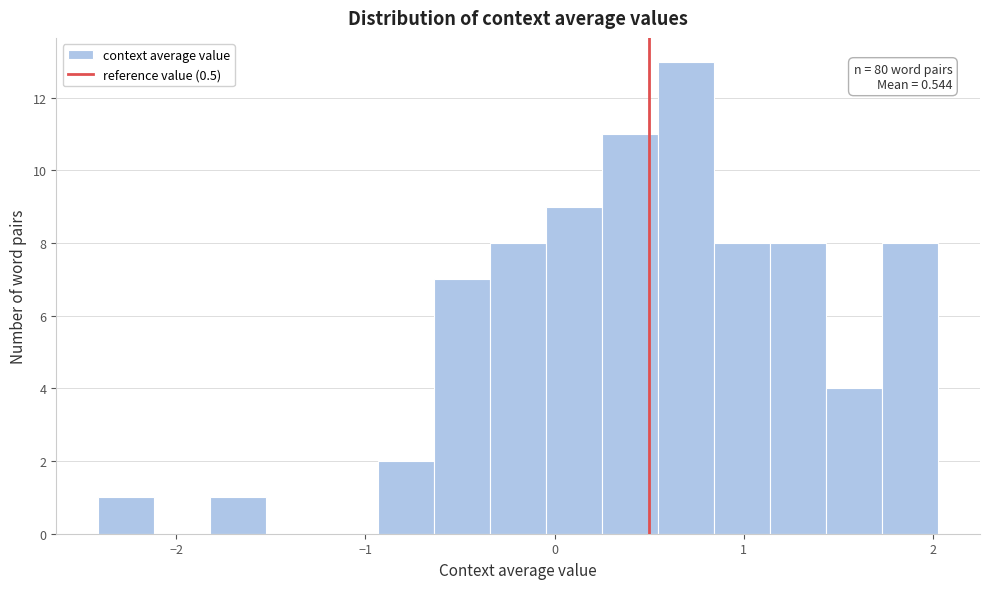

Read against the x-axis, roughly where is the centre of the tallest bar?

0.7